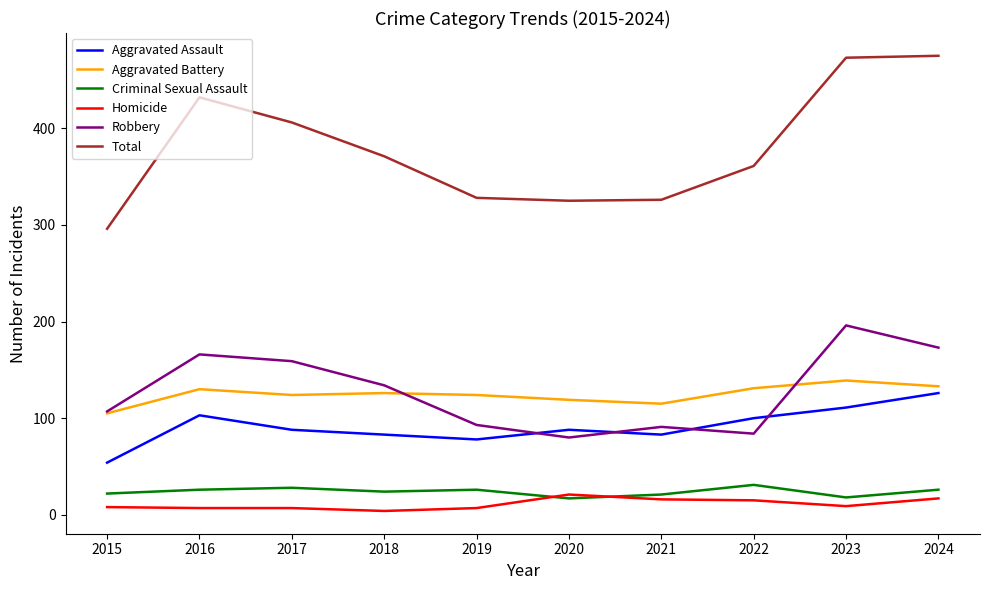

Where is the first local maximum for Aggravated Battery?

2016